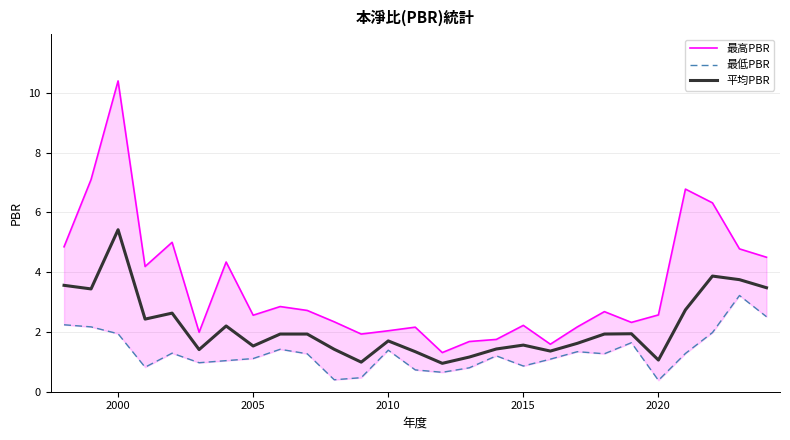

Which category has the highest value in the 平均PBR series?

2000